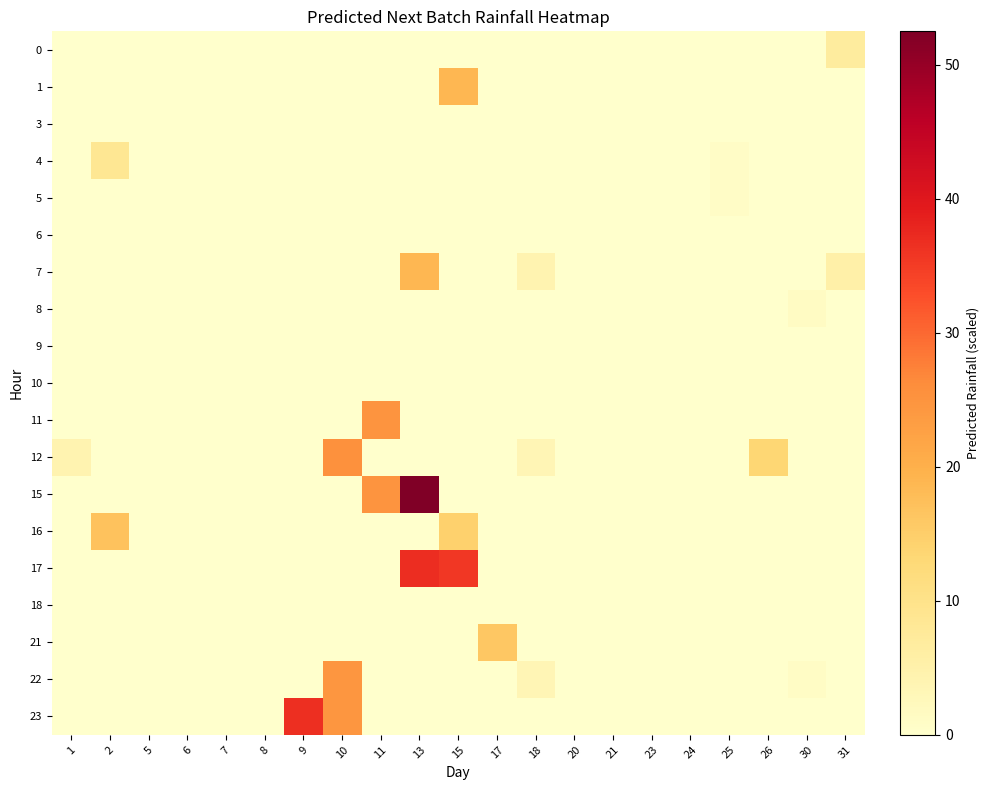

Reading left to right, what are all the values shown in this chart?

0: 1=0.0	2=0.0	5=0.0	6=0.0	7=0.0	8=0.0	9=0.0	10=0.0	11=0.0	13=0.0	15=0.0	17=0.0	18=0.0	20=0.0	21=0.0	23=0.0	24=0.0	25=0.0	26=0.0	30=0.0	31=6.9
1: 1=0.0	2=0.0	5=0.0	6=0.0	7=0.0	8=0.1	9=0.0	10=0.0	11=0.0	13=0.0	15=18.8	17=0.0	18=0.0	20=0.0	21=0.0	23=0.0	24=0.0	25=0.0	26=0.0	30=0.0	31=0.0
3: 1=0.0	2=0.0	5=0.0	6=0.0	7=0.0	8=0.0	9=0.0	10=0.0	11=0.0	13=0.0	15=0.0	17=0.0	18=0.0	20=0.0	21=0.1	23=0.0	24=0.0	25=0.0	26=0.0	30=0.0	31=0.0
4: 1=0.0	2=8.5	5=0.0	6=0.0	7=0.0	8=0.0	9=0.2	10=0.0	11=0.0	13=0.0	15=0.0	17=0.0	18=0.0	20=0.0	21=0.0	23=0.0	24=0.0	25=0.9	26=0.0	30=0.0	31=0.0
5: 1=0.0	2=0.0	5=0.0	6=0.0	7=0.0	8=0.0	9=0.0	10=0.0	11=0.0	13=0.0	15=0.0	17=0.0	18=0.0	20=0.0	21=0.0	23=0.0	24=0.0	25=0.9	26=0.0	30=0.0	31=0.0
6: 1=0.0	2=0.0	5=0.1	6=0.0	7=0.0	8=0.0	9=0.0	10=0.0	11=0.0	13=0.0	15=0.0	17=0.0	18=0.0	20=0.0	21=0.0	23=0.0	24=0.0	25=0.0	26=0.0	30=0.0	31=0.0
7: 1=0.0	2=0.0	5=0.0	6=0.0	7=0.0	8=0.1	9=0.0	10=0.0	11=0.0	13=18.8	15=0.0	17=0.0	18=4.3	20=0.0	21=0.0	23=0.0	24=0.0	25=0.0	26=0.0	30=0.0	31=5.5
8: 1=0.0	2=0.0	5=0.0	6=0.0	7=0.0	8=0.0	9=0.0	10=0.0	11=0.0	13=0.0	15=0.0	17=0.0	18=0.0	20=0.0	21=0.0	23=0.1	24=0.0	25=0.0	26=0.0	30=1.4	31=0.0
9: 1=0.0	2=0.0	5=0.1	6=0.0	7=0.0	8=0.0	9=0.0	10=0.0	11=0.0	13=0.0	15=0.0	17=0.0	18=0.0	20=0.0	21=0.0	23=0.0	24=0.0	25=0.0	26=0.0	30=0.0	31=0.0
10: 1=0.0	2=0.0	5=0.0	6=0.1	7=0.0	8=0.0	9=0.0	10=0.0	11=0.0	13=0.0	15=0.0	17=0.0	18=0.0	20=0.0	21=0.0	23=0.0	24=0.0	25=0.0	26=0.0	30=0.0	31=0.0
11: 1=0.0	2=0.0	5=0.0	6=0.0	7=0.0	8=0.0	9=0.0	10=0.0	11=24.9	13=0.0	15=0.0	17=0.0	18=0.0	20=0.0	21=0.0	23=0.0	24=0.0	25=0.0	26=0.0	30=0.0	31=0.0
12: 1=4.2	2=0.0	5=0.0	6=0.0	7=0.0	8=0.0	9=0.0	10=25.6	11=0.0	13=0.0	15=0.0	17=0.0	18=3.4	20=0.1	21=0.0	23=0.0	24=0.0	25=0.0	26=13.5	30=0.0	31=0.0
15: 1=0.0	2=0.0	5=0.0	6=0.0	7=0.1	8=0.0	9=0.0	10=0.0	11=24.9	13=52.5	15=0.0	17=0.0	18=0.0	20=0.0	21=0.0	23=0.0	24=0.0	25=0.0	26=0.0	30=0.0	31=0.0
16: 1=0.0	2=16.9	5=0.0	6=0.0	7=0.0	8=0.0	9=0.0	10=0.0	11=0.0	13=0.0	15=14.5	17=0.0	18=0.0	20=0.0	21=0.0	23=0.0	24=0.1	25=0.0	26=0.0	30=0.0	31=0.0
17: 1=0.0	2=0.0	5=0.0	6=0.0	7=0.1	8=0.0	9=0.0	10=0.0	11=0.0	13=36.9	15=35.5	17=0.0	18=0.0	20=0.0	21=0.0	23=0.0	24=0.0	25=0.0	26=0.0	30=0.0	31=0.0
18: 1=0.0	2=0.0	5=0.0	6=0.0	7=0.0	8=0.0	9=0.0	10=0.0	11=0.0	13=0.0	15=0.0	17=0.0	18=0.0	20=0.0	21=0.0	23=0.1	24=0.0	25=0.0	26=0.0	30=0.0	31=0.0
21: 1=0.0	2=0.0	5=0.0	6=0.0	7=0.0	8=0.0	9=0.0	10=0.0	11=0.0	13=0.0	15=0.0	17=16.2	18=0.0	20=0.0	21=0.0	23=0.0	24=0.0	25=0.0	26=0.0	30=0.0	31=0.0
22: 1=0.0	2=0.0	5=0.0	6=0.0	7=0.0	8=0.0	9=0.0	10=24.6	11=0.0	13=0.0	15=0.0	17=0.0	18=3.4	20=0.1	21=0.0	23=0.0	24=0.0	25=0.0	26=0.0	30=1.2	31=0.0
23: 1=0.0	2=0.0	5=0.0	6=0.0	7=0.0	8=0.0	9=36.6	10=24.6	11=0.0	13=0.0	15=0.0	17=0.0	18=0.0	20=0.0	21=0.0	23=0.0	24=0.0	25=0.0	26=0.0	30=0.0	31=0.0